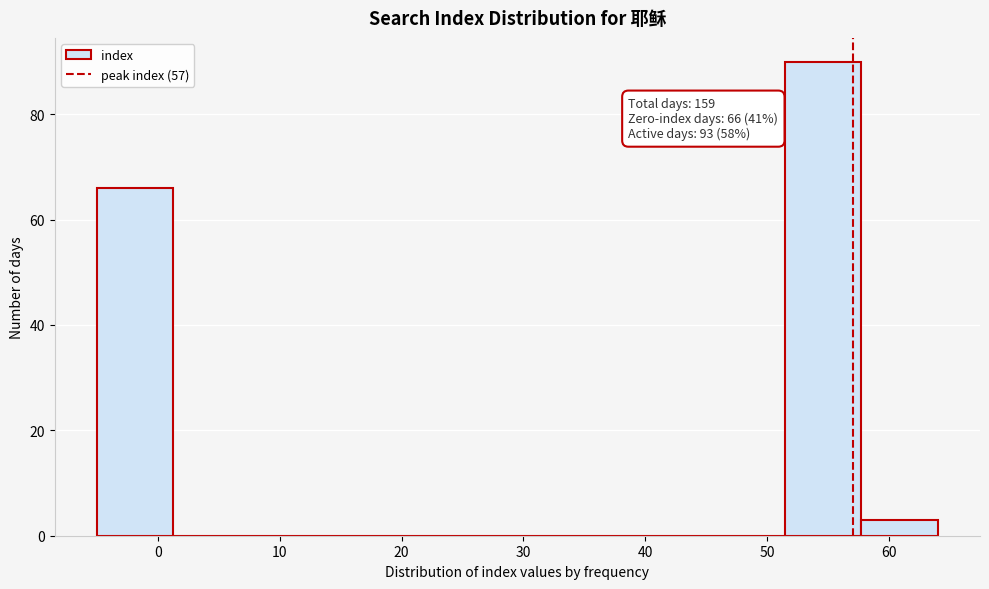

Which range on the x-axis has the tallest bar?

51 to 58